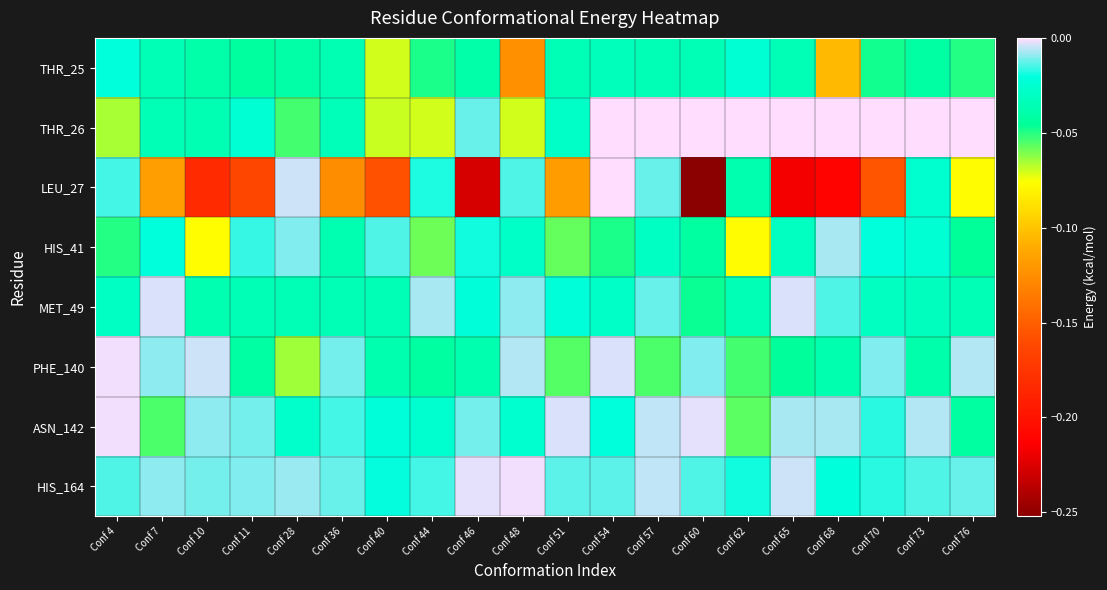

Between Conf 70 and Conf 76, which series saw the biggest shift?

LEU_27